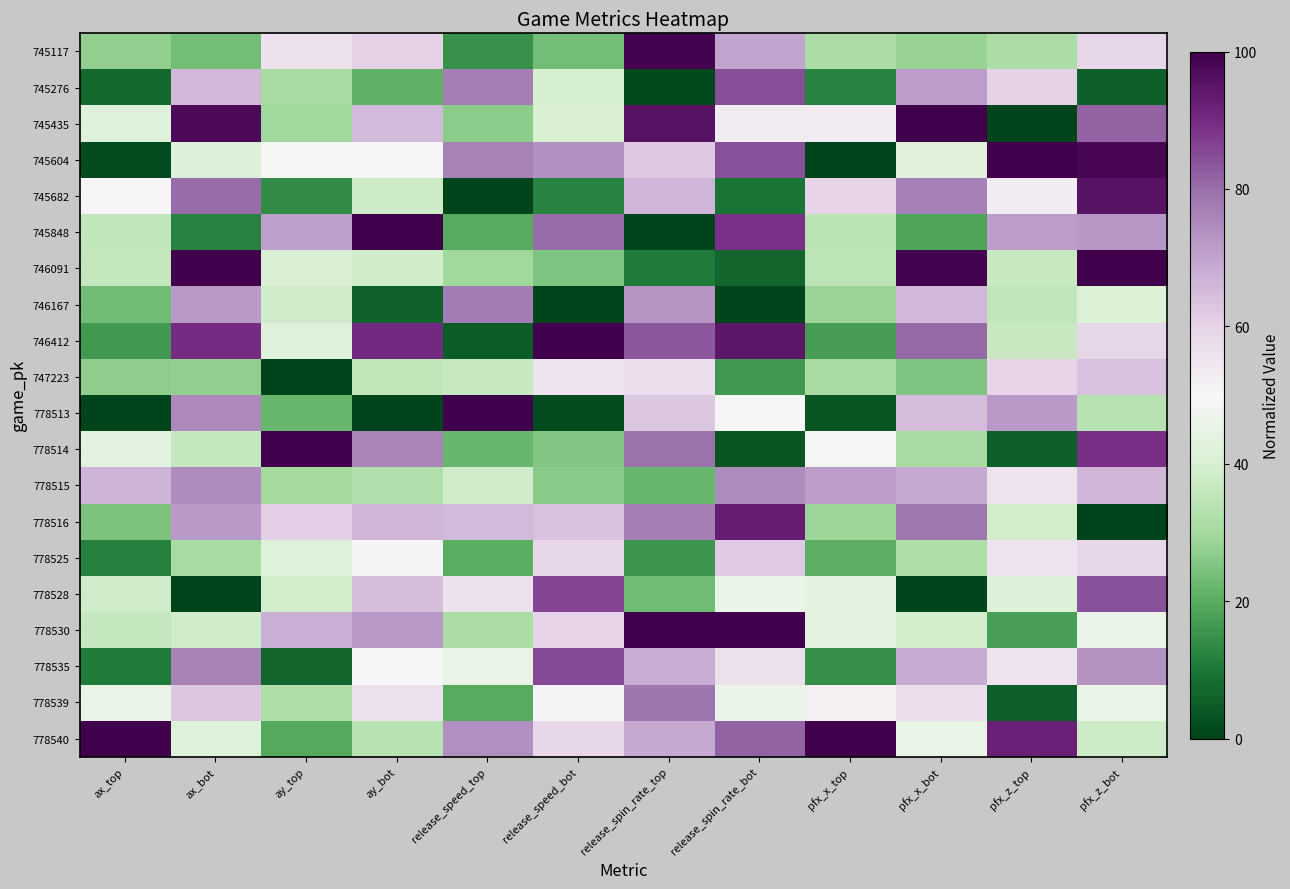

At which category does the chart reach its peak across all series?

pfx_x_bot